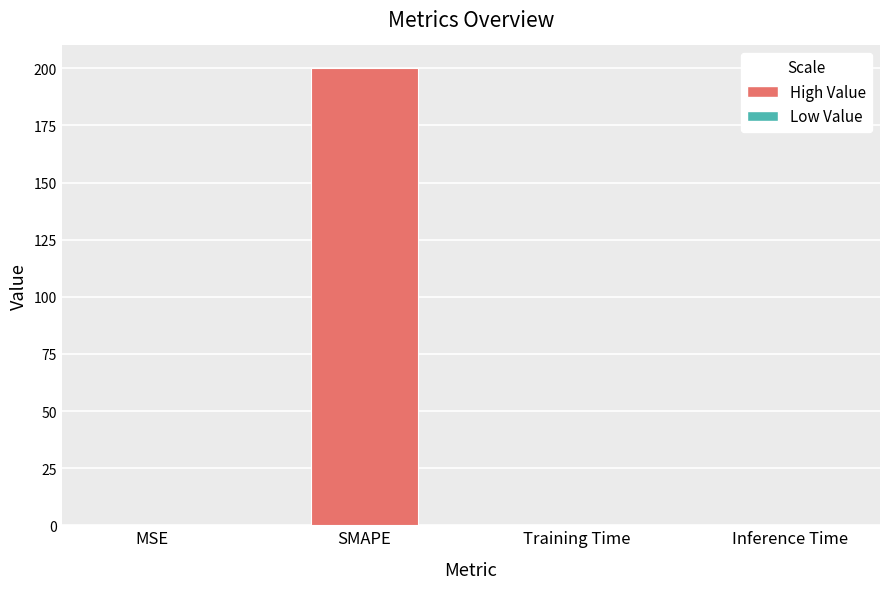

Count the number of data series in this chart.

1